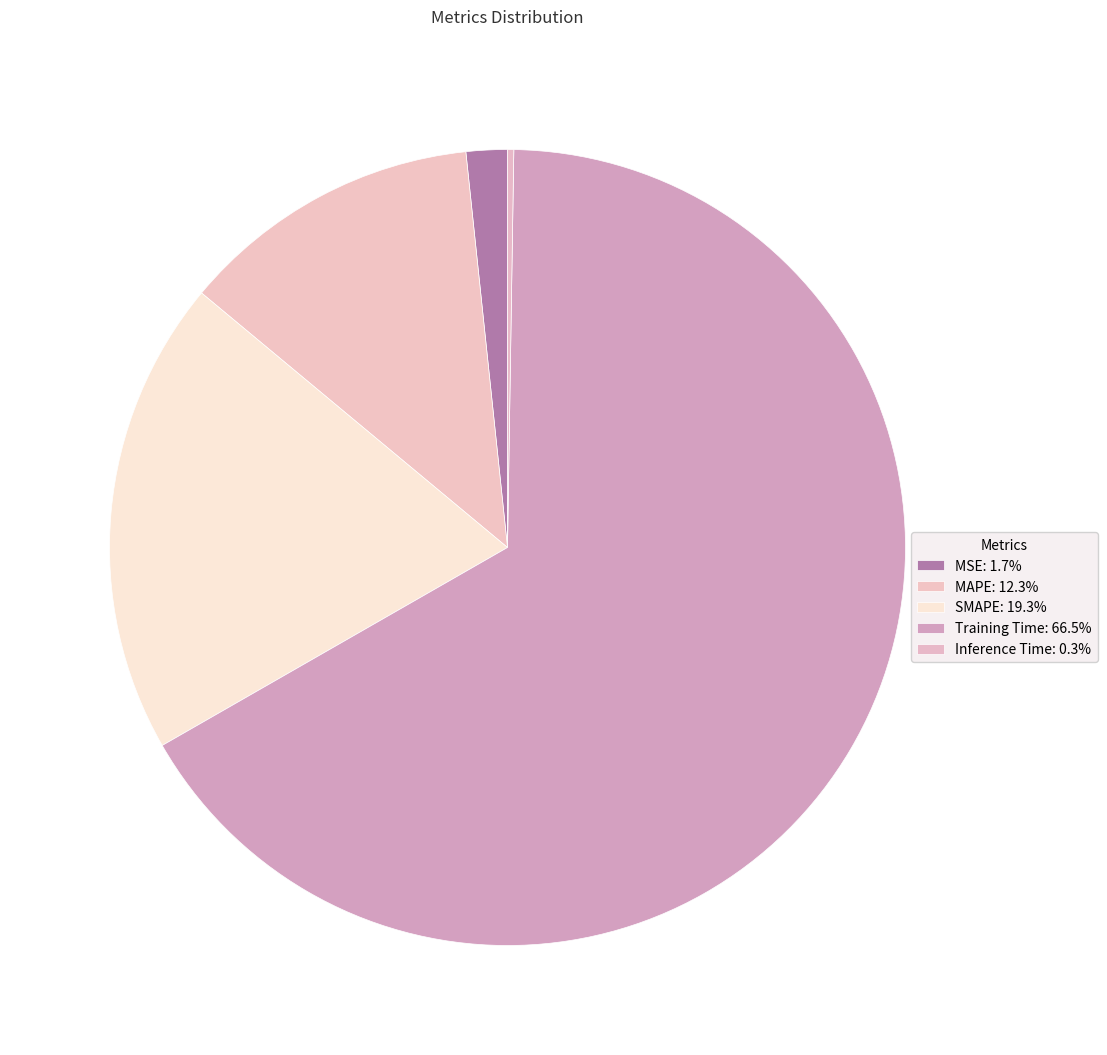

Rank the categories by value from highest to lowest.

Training Time, SMAPE, MAPE, MSE, Inference Time